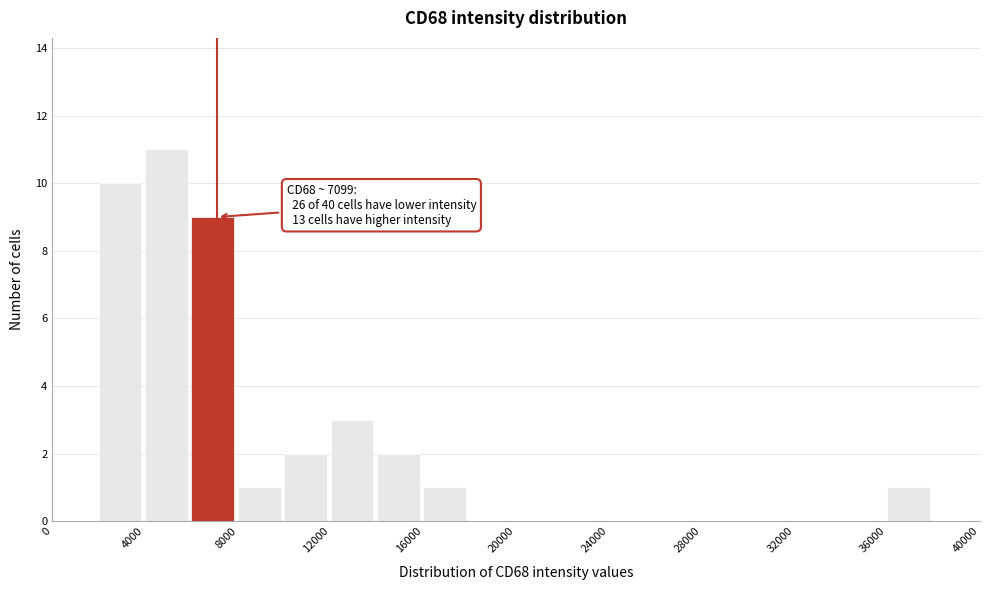

Which range on the x-axis has the tallest bar?

4000 to 6000